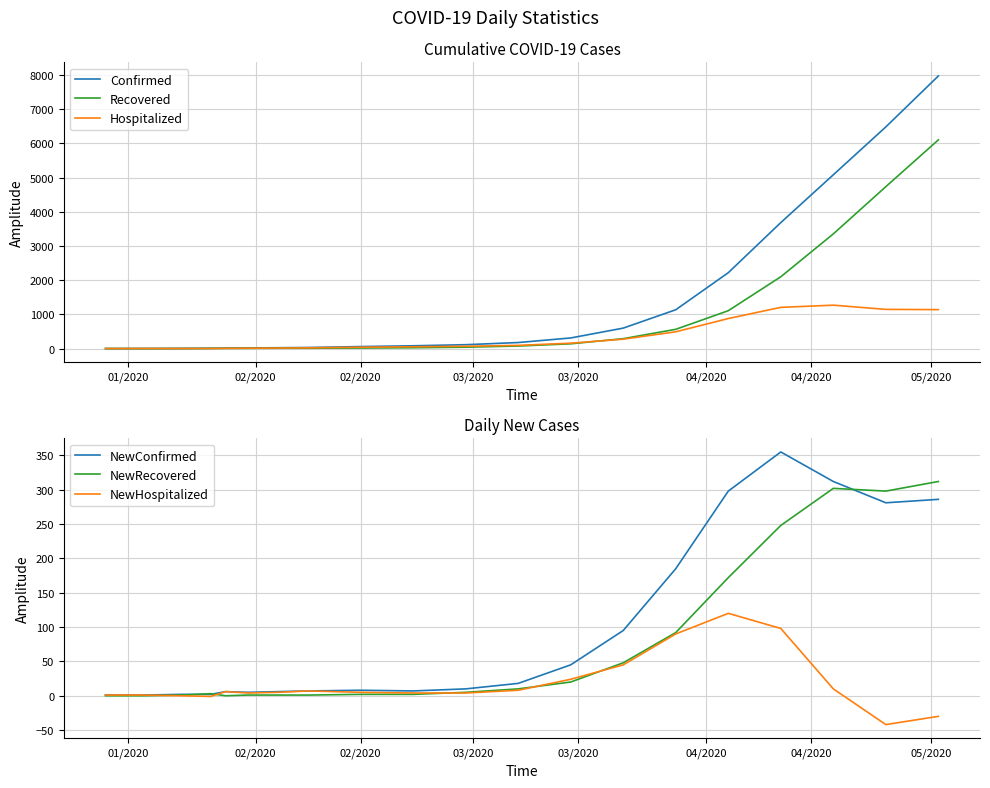

What is the difference between the maximum and minimum values in the NewHospitalized series?

162